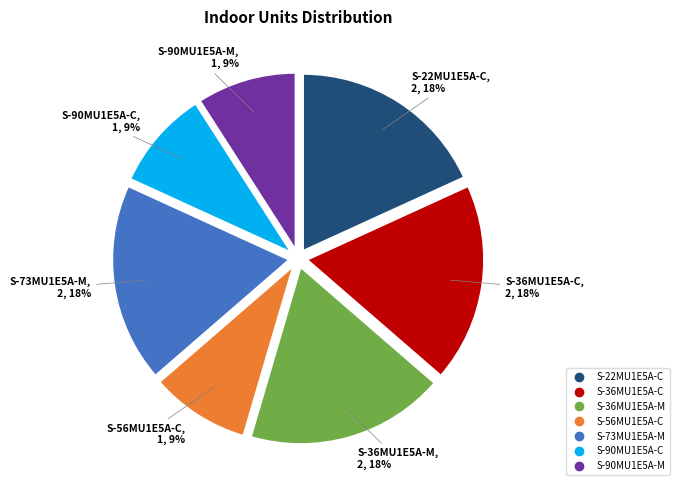

Approximately how many times larger is the value at S-36MU1E5A-C compared to S-22MU1E5A-C?

1.0